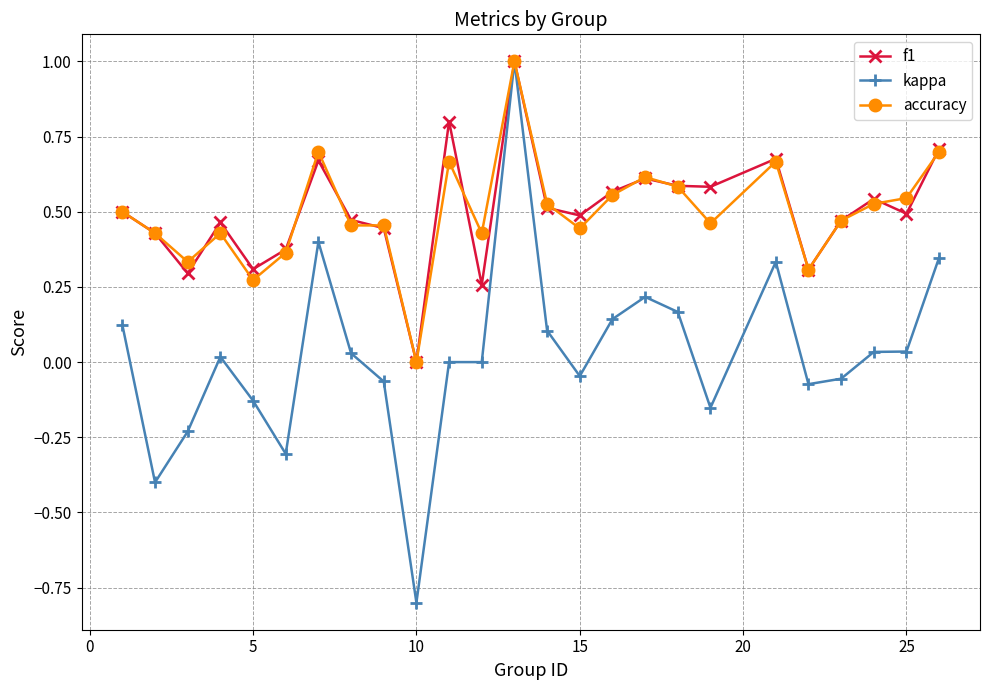

What is the maximum value shown in the chart?

1.0